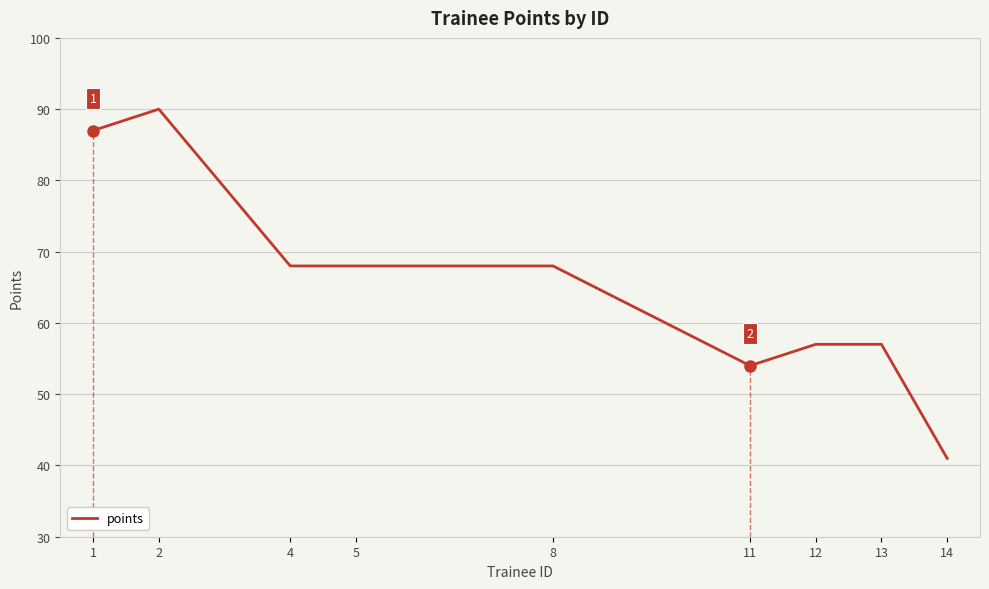

True or false: there are more than 0 points higher than both neighbors.

True